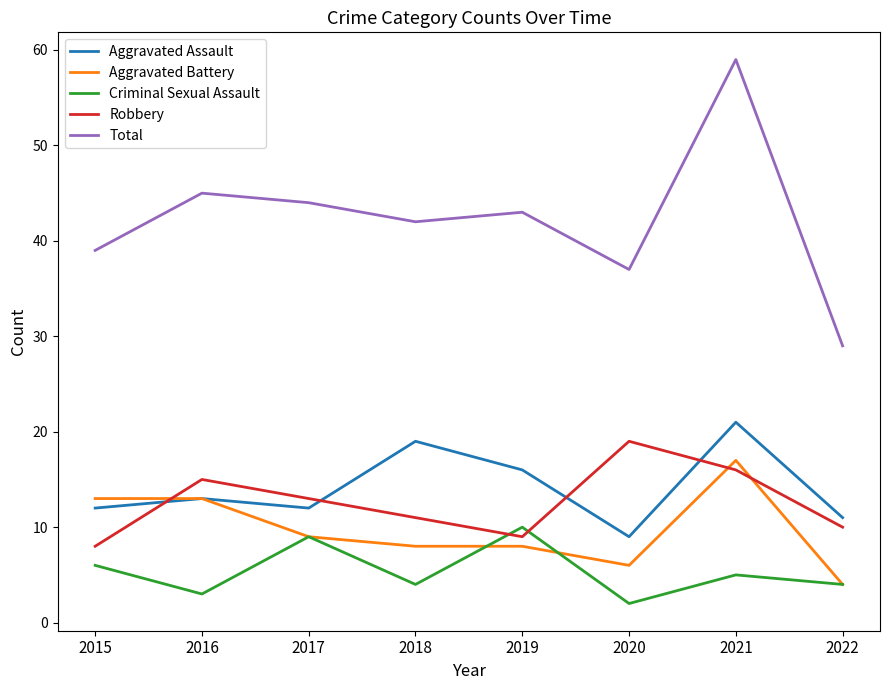

What is the sum of the Robbery values at 2022 and 2020?

29